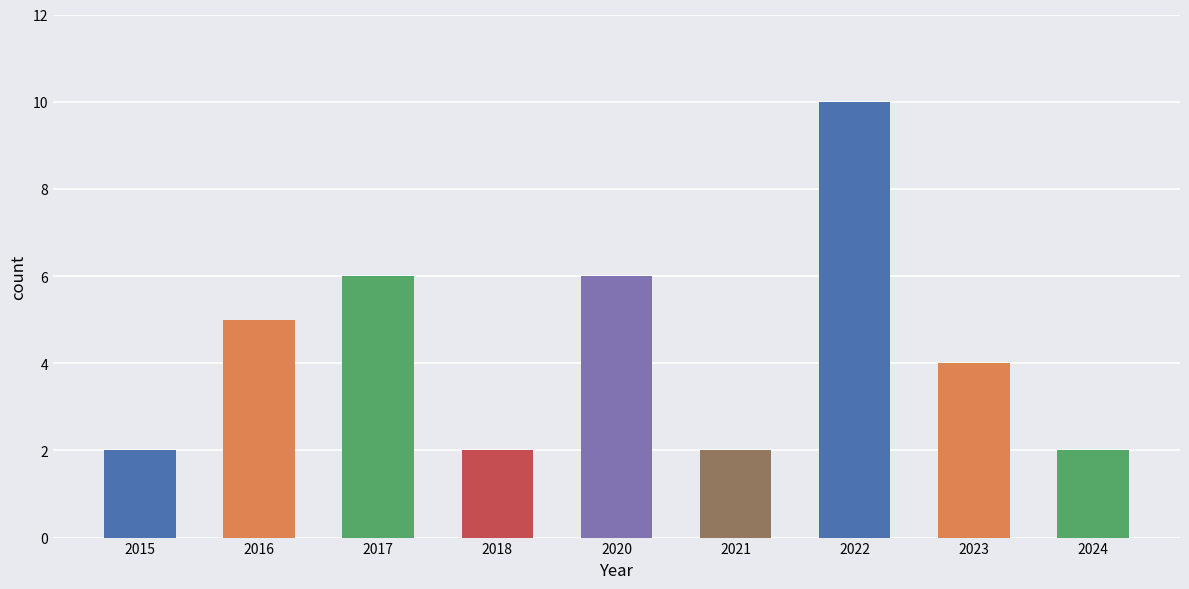

What is the sum of the values at 2015 and 2018?

4